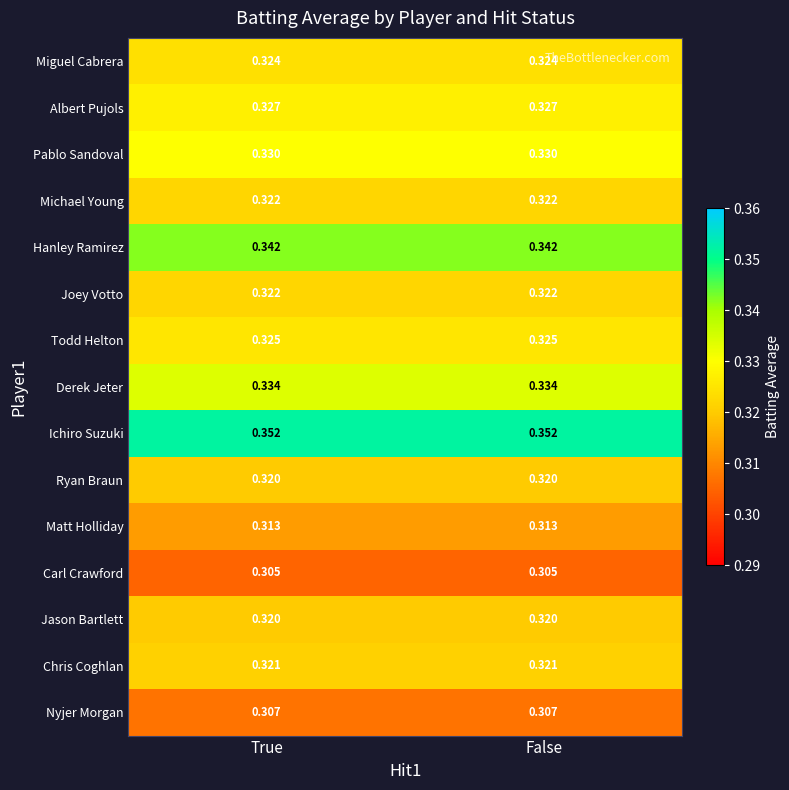

Which series has the largest total across all categories?

Ichiro Suzuki